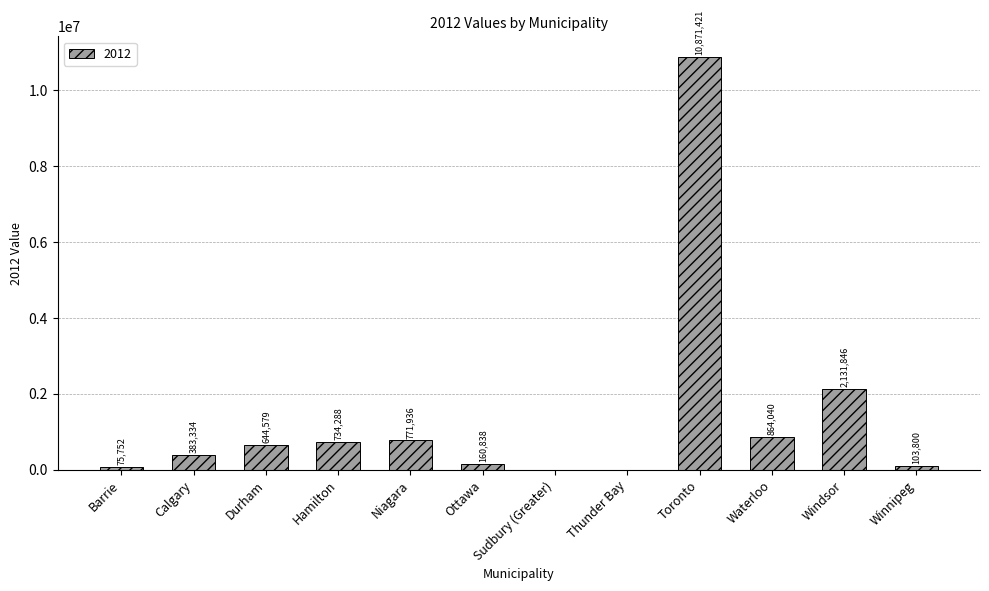

Approximately how many times larger is the value at Hamilton compared to Windsor?

0.3